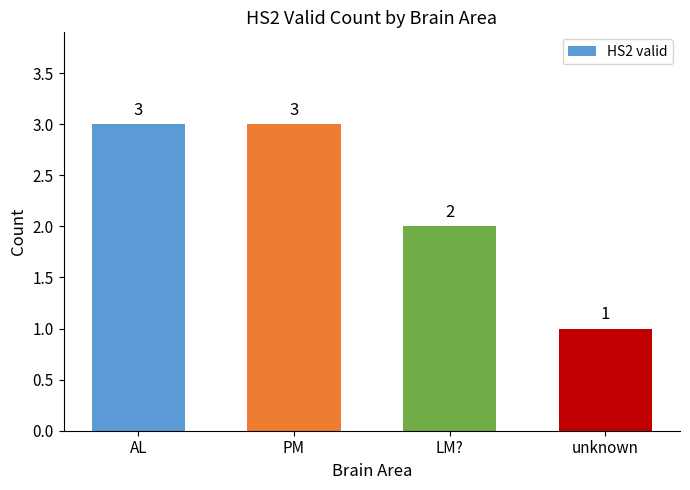

At which category does the chart reach its minimum across all series?

unknown